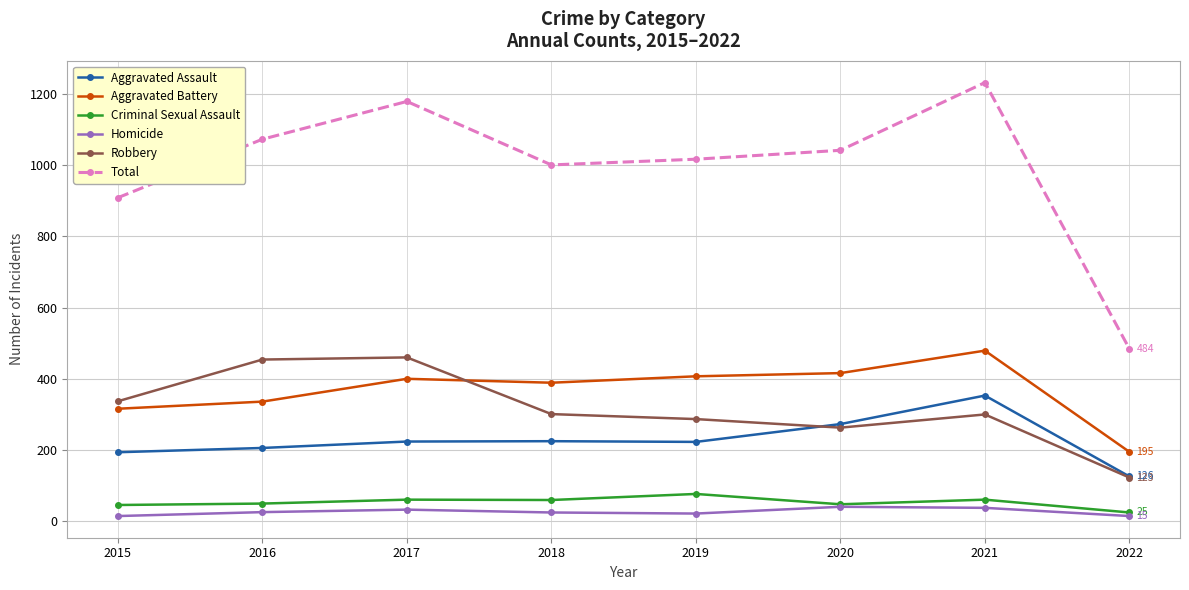

What is the minimum value shown in the chart?

15